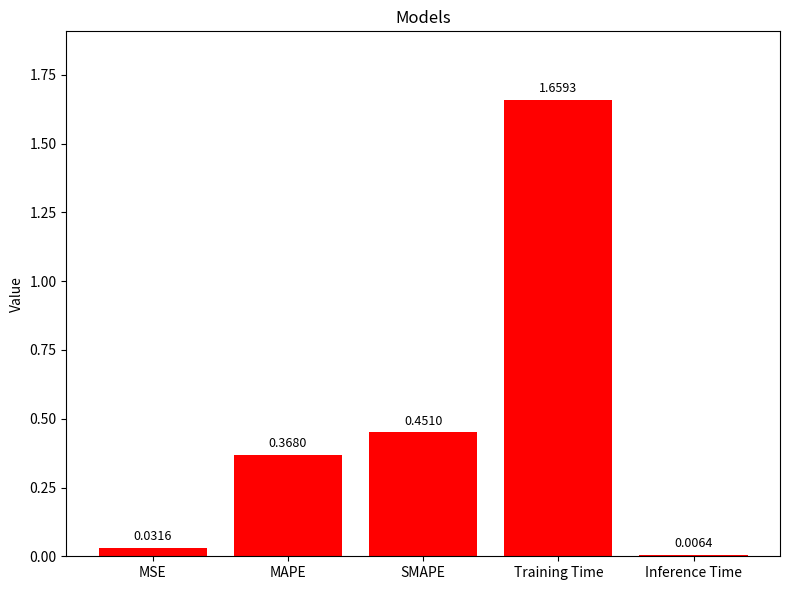

How many data points does each series have?

5